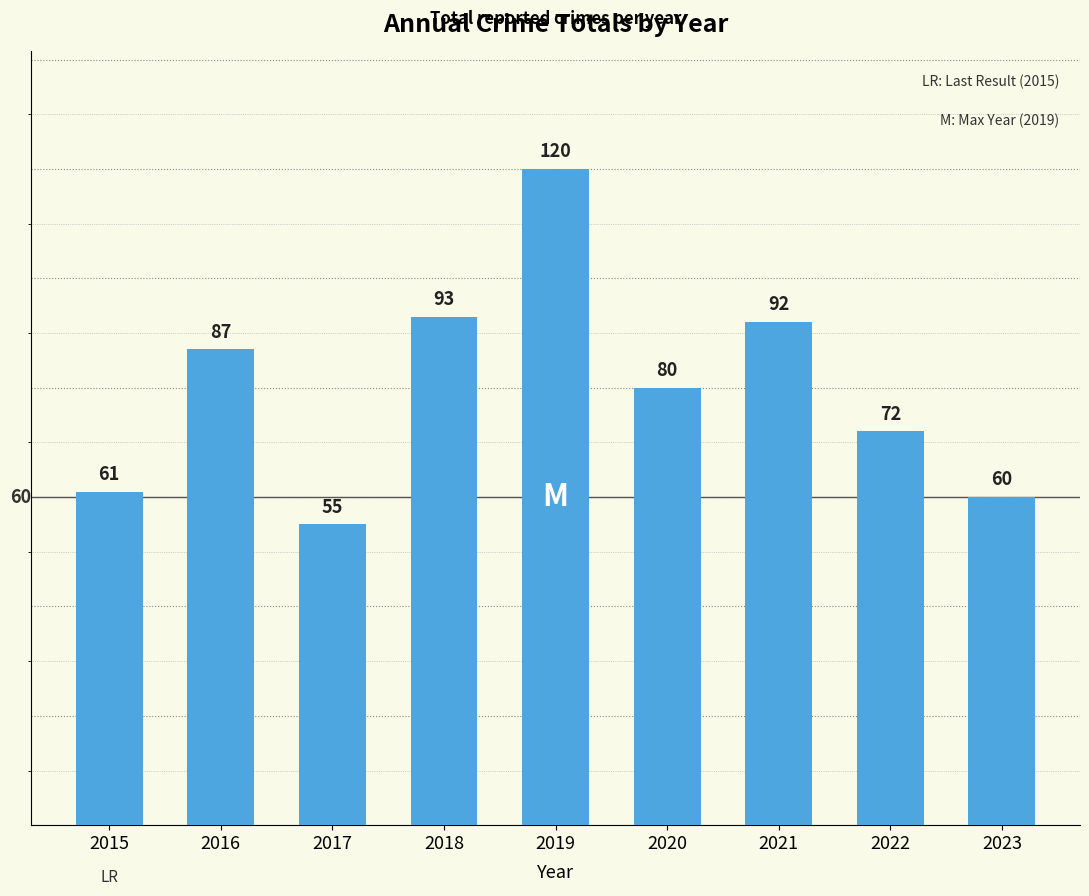

Which label corresponds to the smallest value in the chart?

2017